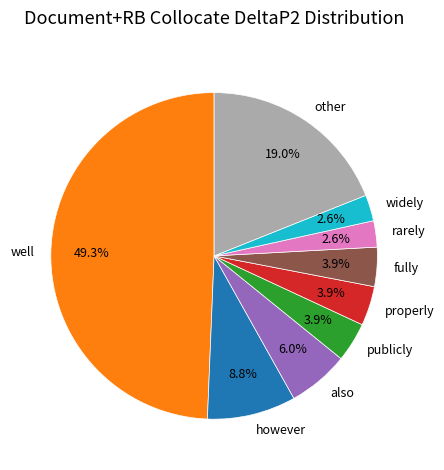

Does however represent more than half of the total?

No